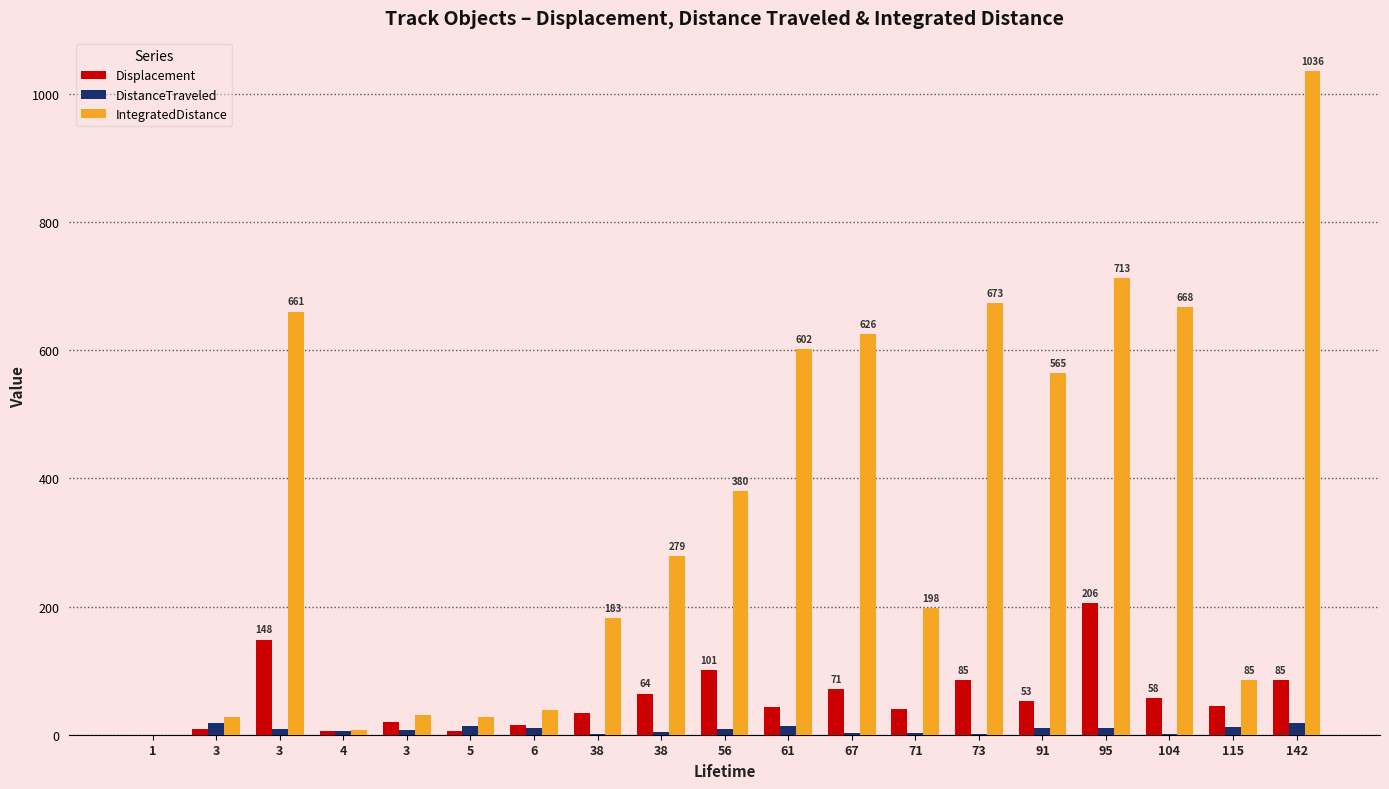

Which series has the widest spread of values?

IntegratedDistance